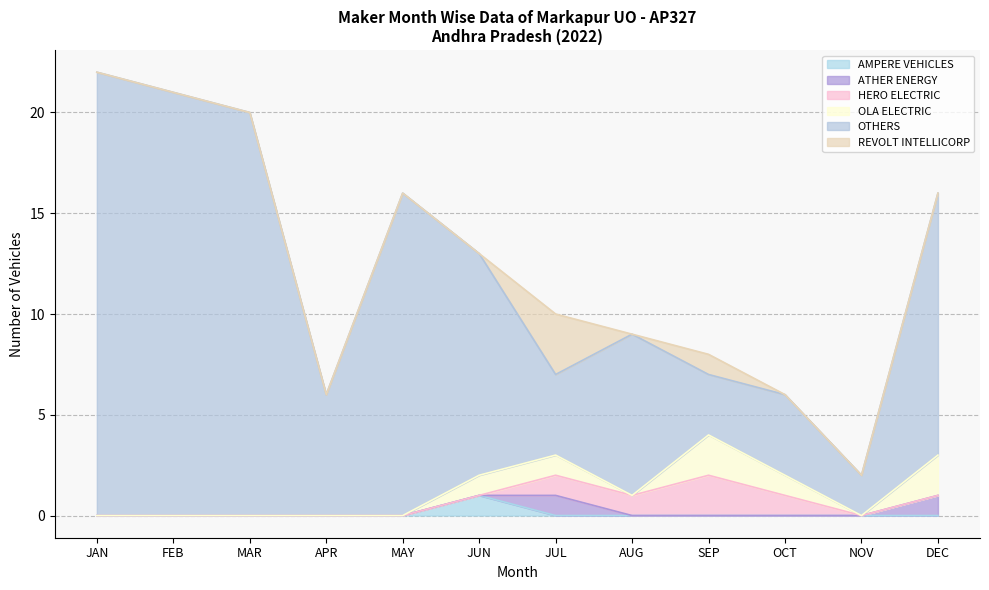

At how many categories does at least one series exceed 6?

7